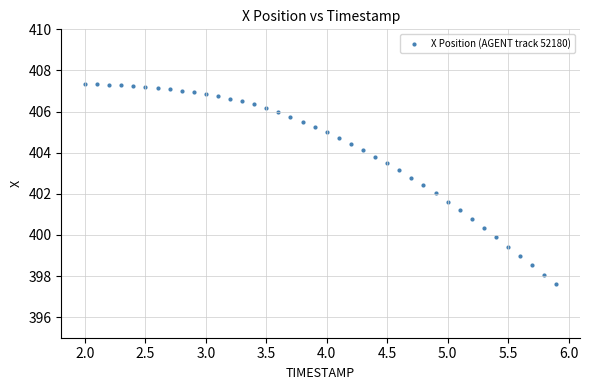

What is the range of X values (max minus min)?

3.9